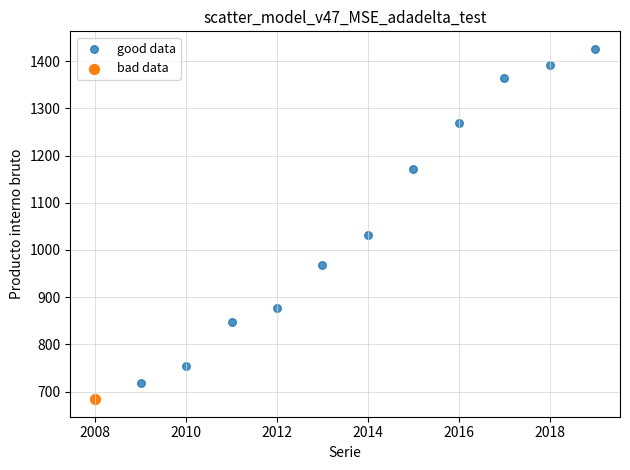

What are all the series names shown in the legend?

good data, bad data